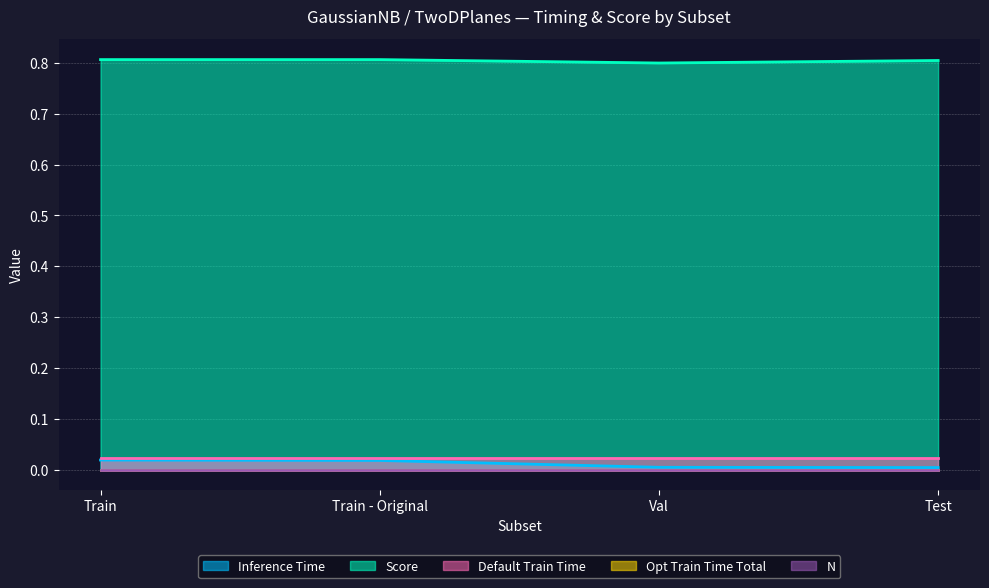

True or false: Default Train Time and Opt Train Time Total cross at least once.

False